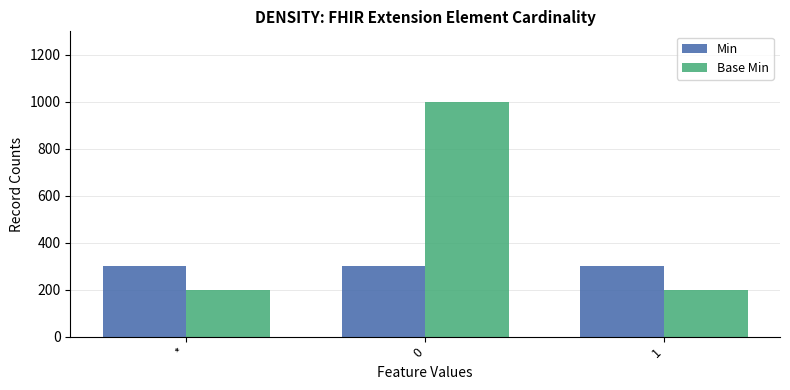

Rank the series by their average value, from highest to lowest.

Base Min, Min